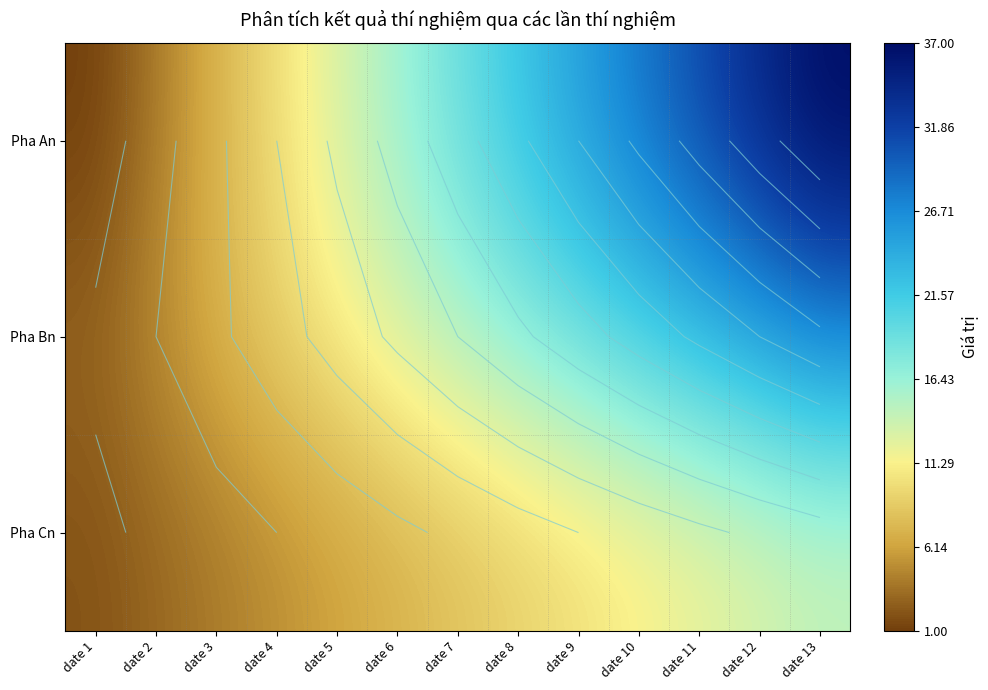

List the series in order of their peak value, lowest first.

Pha Cn, Pha Bn, Pha An